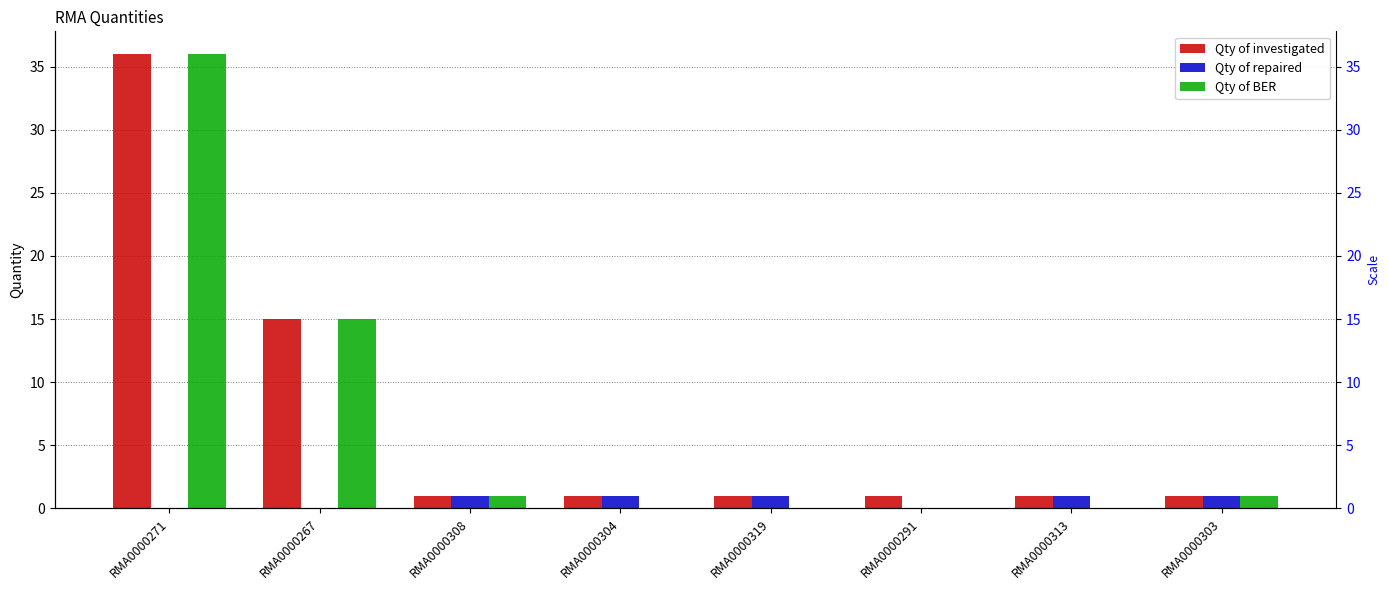

At RMA0000304, list the series in order from smallest to largest.

Qty of BER, Qty of investigated, Qty of repaired